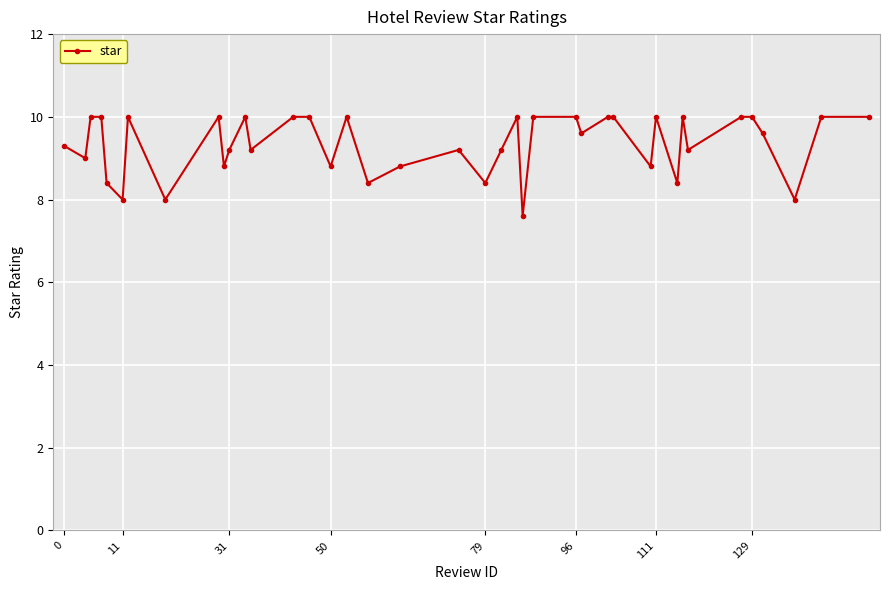

What is the minimum value shown in the chart?

7.6